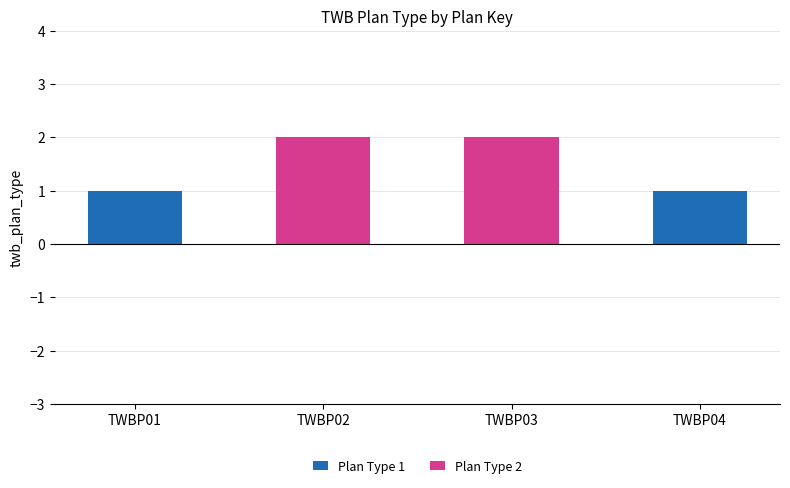

Rank the series by their maximum value, from lowest to highest.

Plan Type 1, Plan Type 2